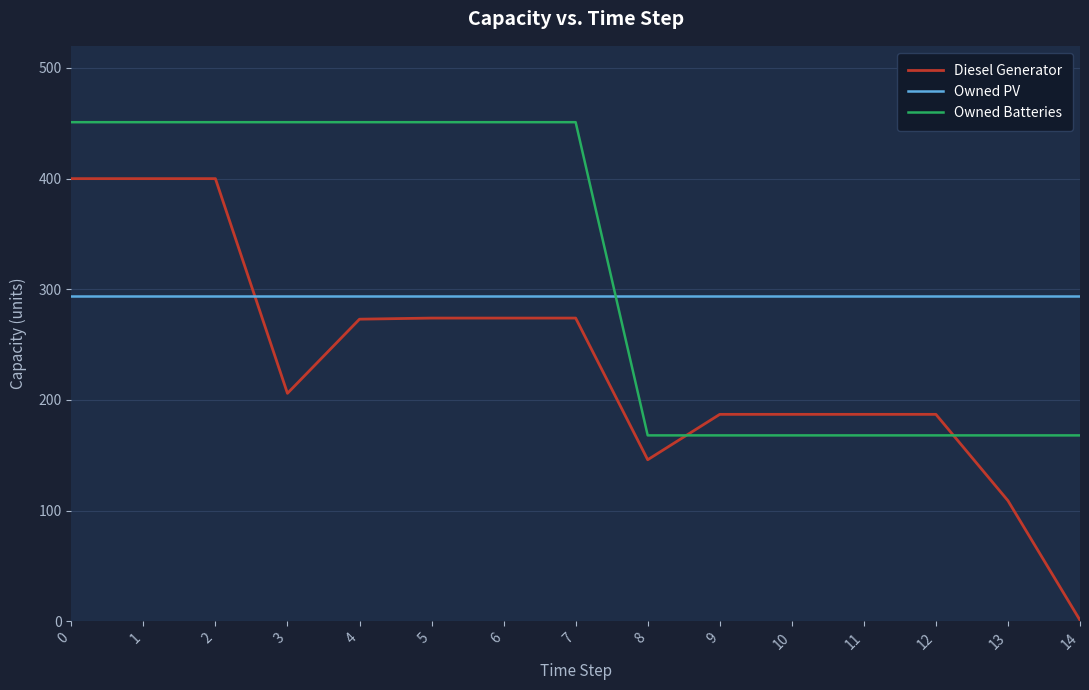

What is the difference between the Diesel Generator values at 12 and 7?

87